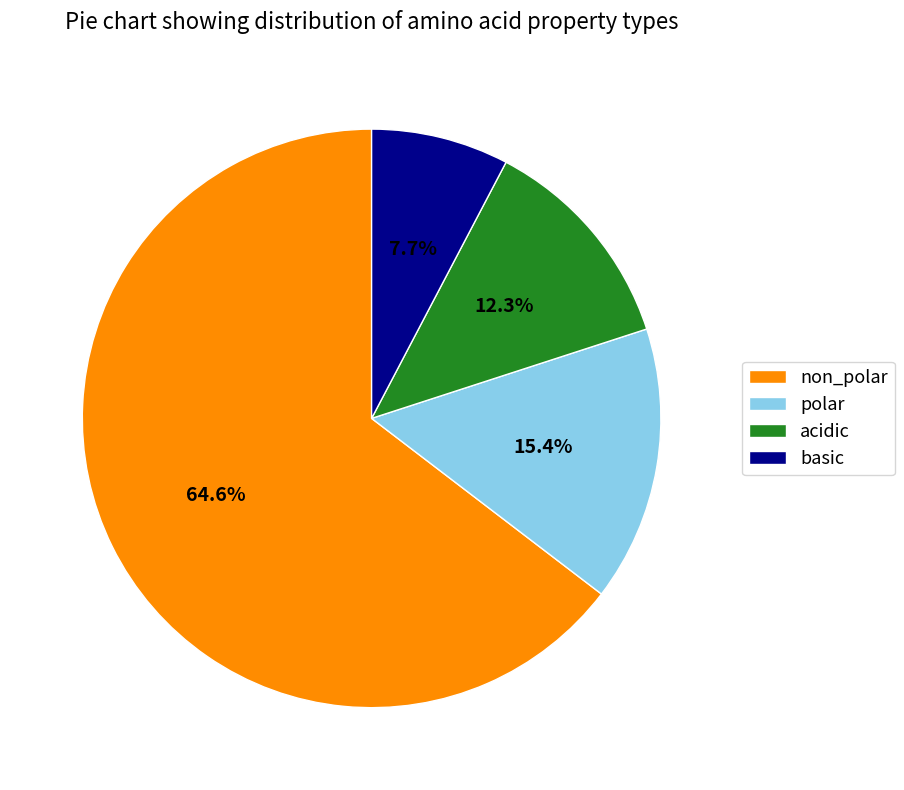

Count the number of slices in the pie.

4